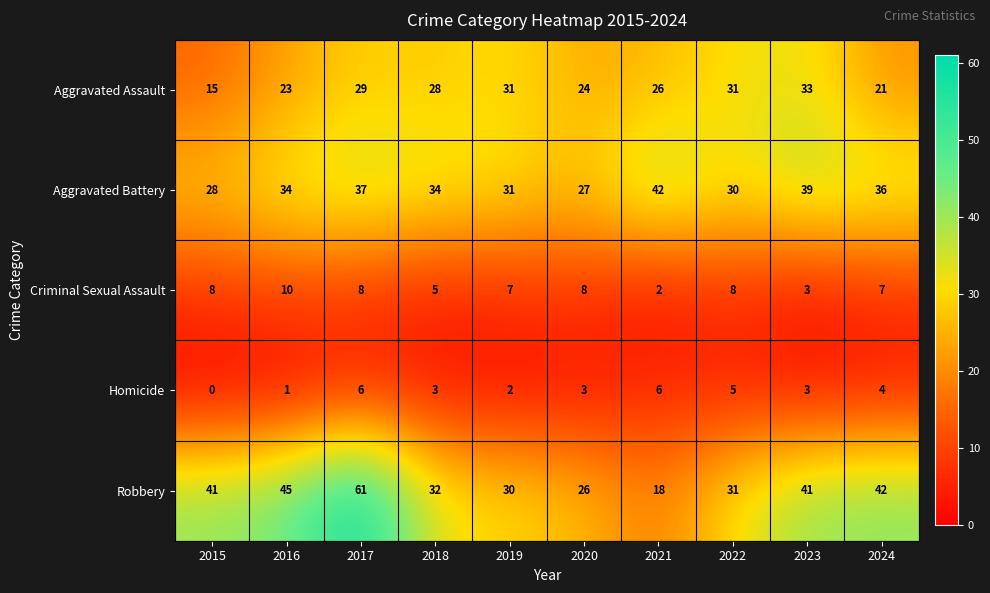

The value of Aggravated Assault at 2024 is 21. True or false?

True